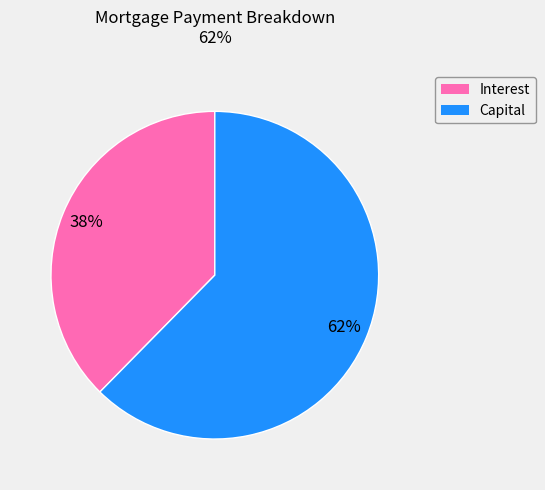

Which category has the biggest portion of the pie?

Capital